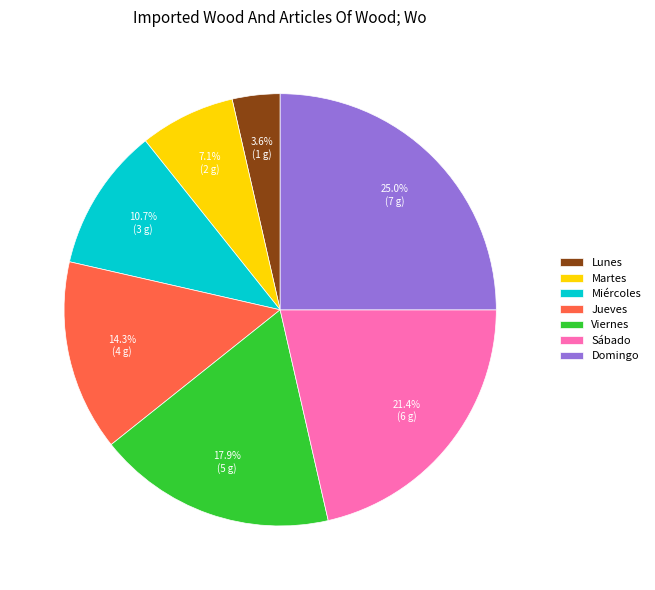

Rank the categories by value from lowest to highest.

Lunes, Martes, Miércoles, Jueves, Viernes, Sábado, Domingo